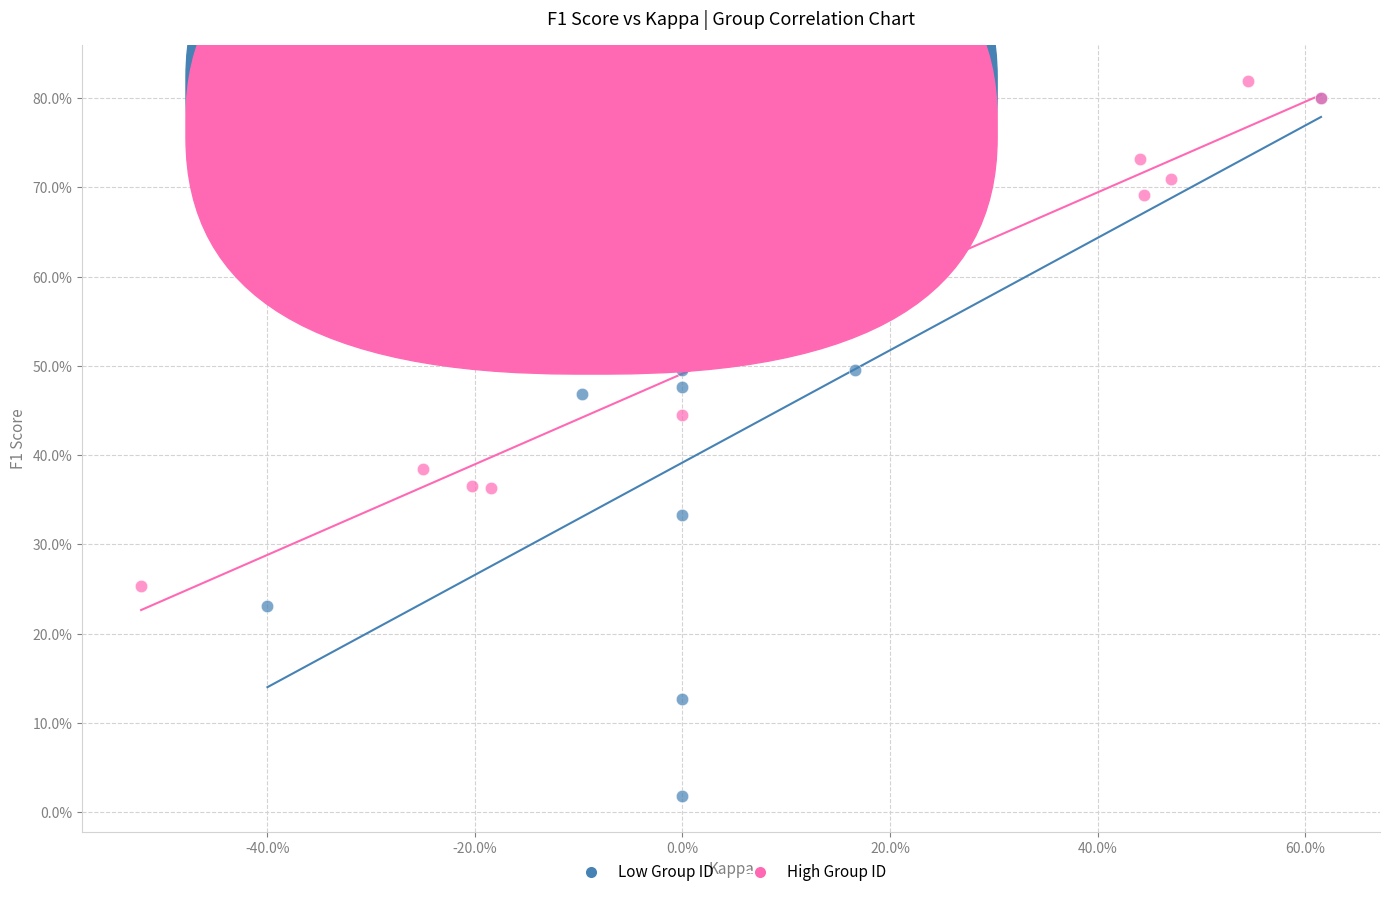

Which series contains the lowest Y value?

Low Group ID